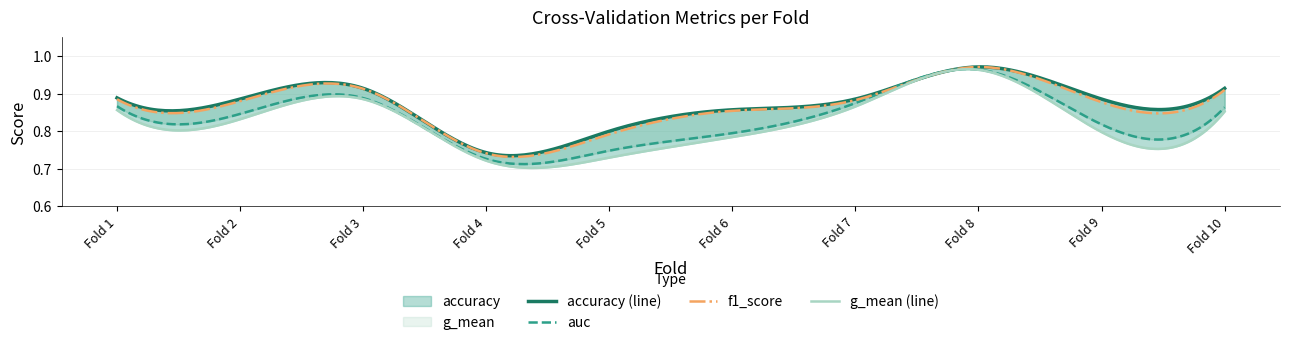

Rank the series by their maximum value, from lowest to highest.

g_mean, auc, f1_score, accuracy